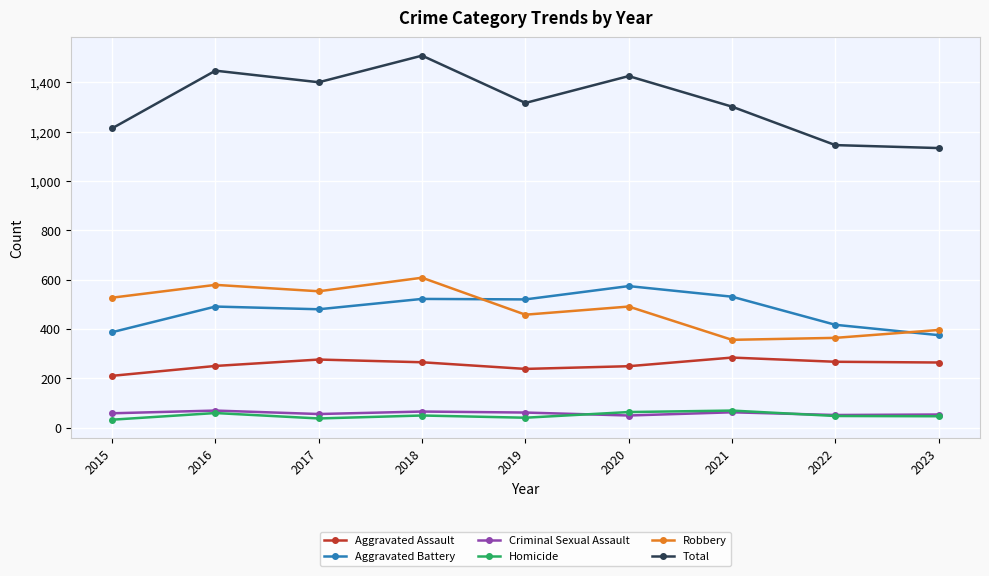

What is the maximum value for Robbery?

608